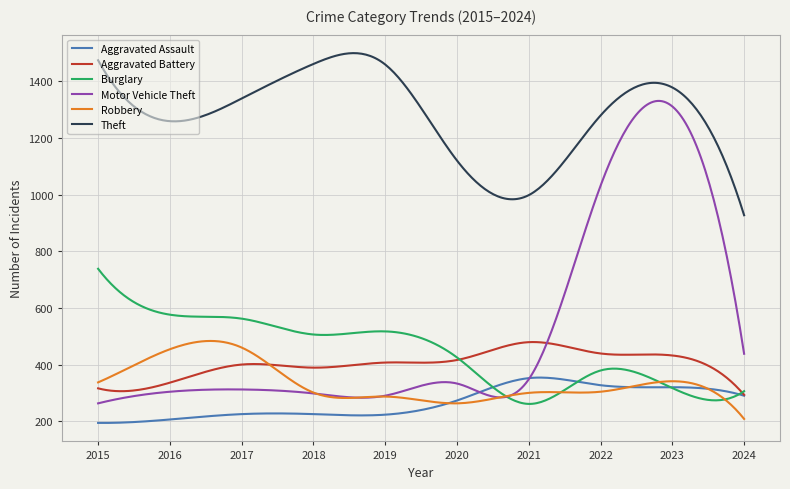

Which series has the largest range (max minus min)?

Motor Vehicle Theft